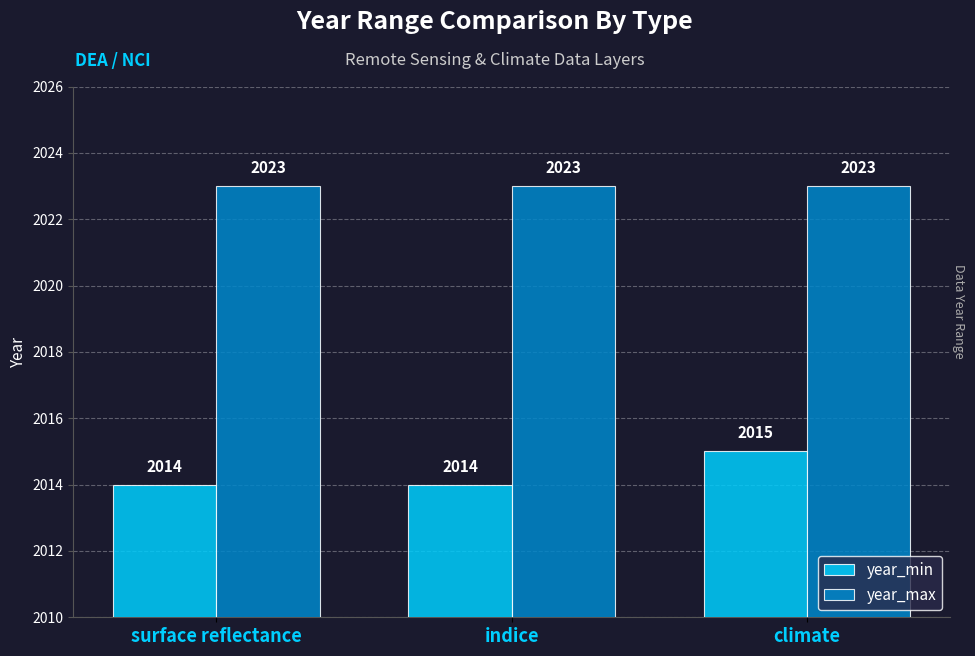

Which series changed the most between surface reflectance and climate?

year_min